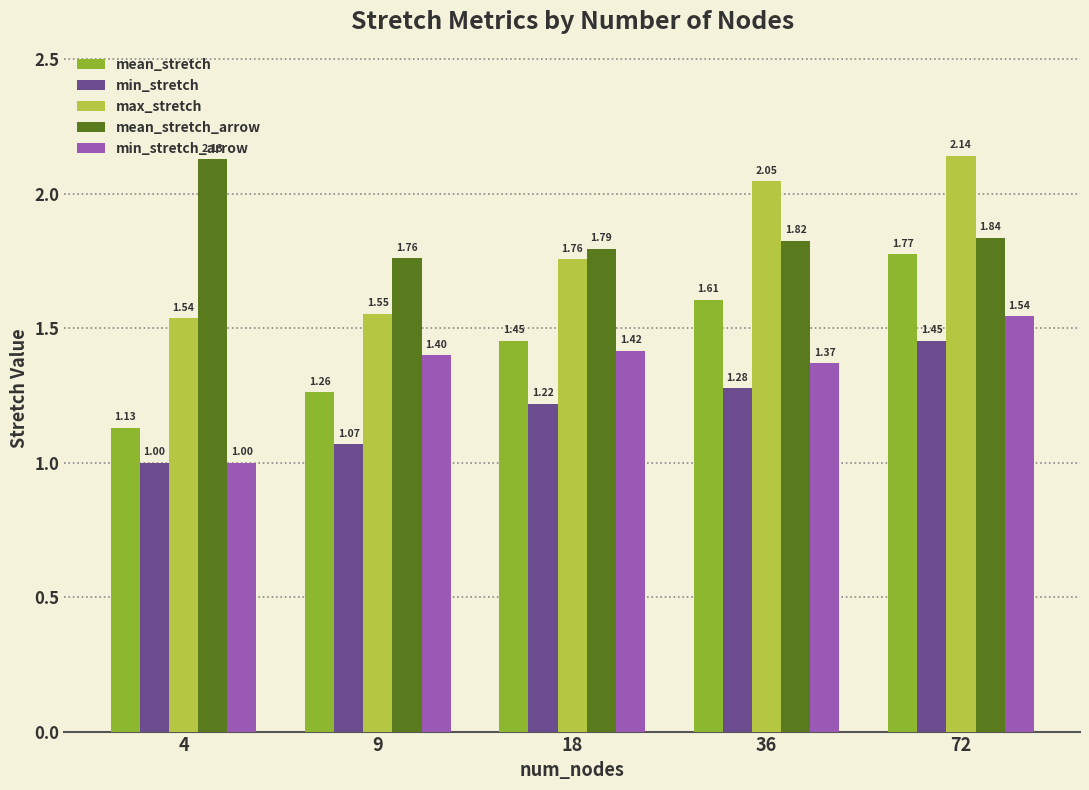

At which category is the sum across all series the highest?

72